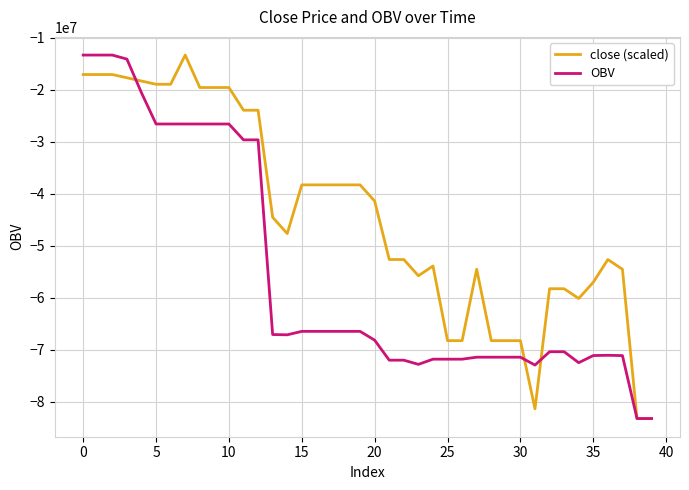

Which series has the largest total across all categories?

close (scaled)